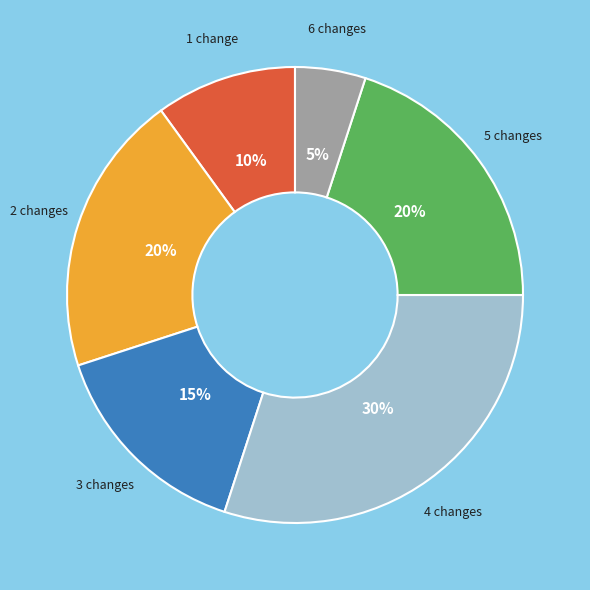

Is there a majority slice in this chart?

No